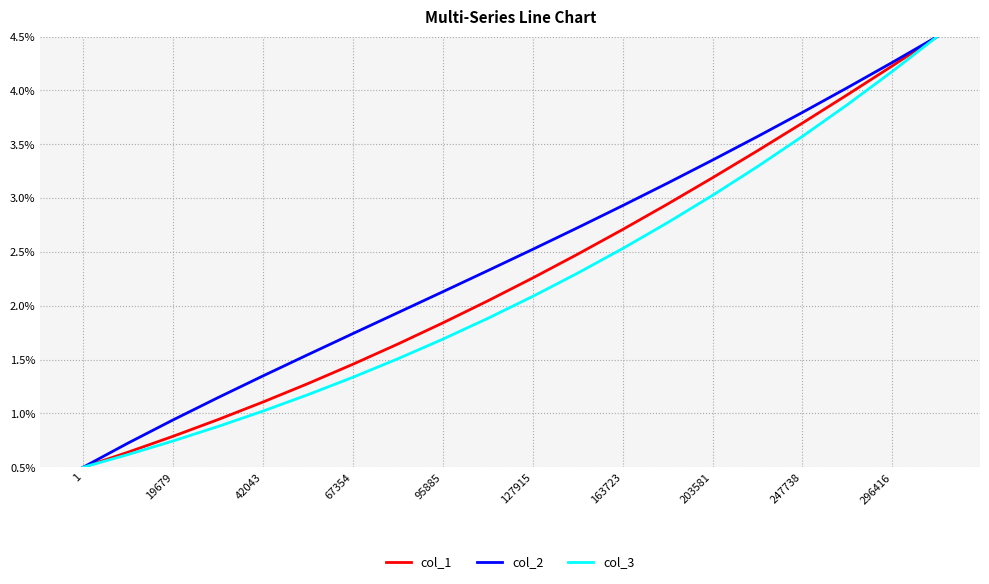

What is the difference between the second highest and minimum values in the col_3 series?

3.7